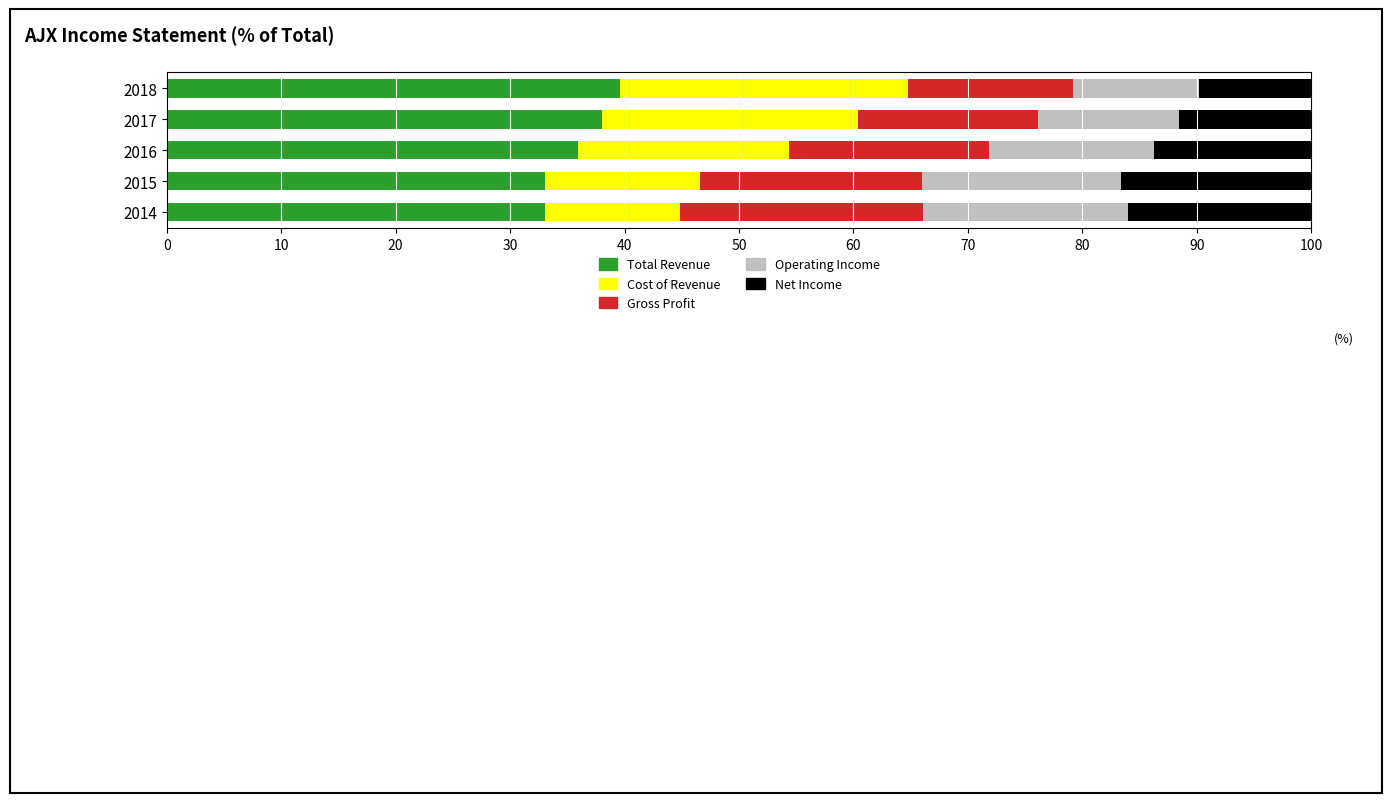

What is the total value across all series at 2015?

100.0